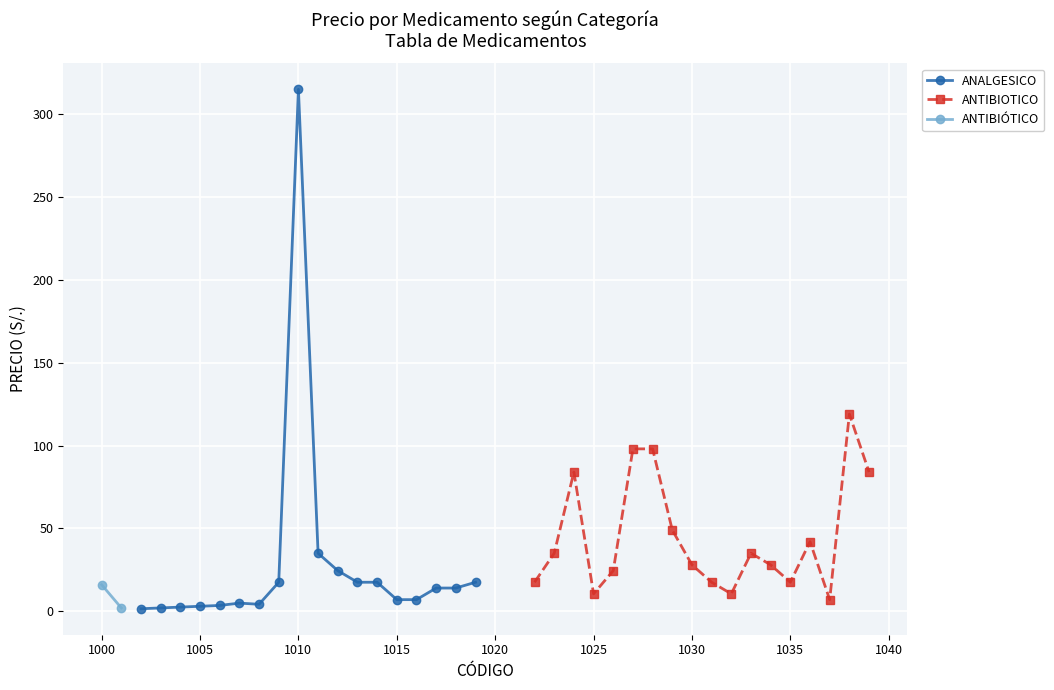

What is the highest value of the ANALGESICO series?

315.0